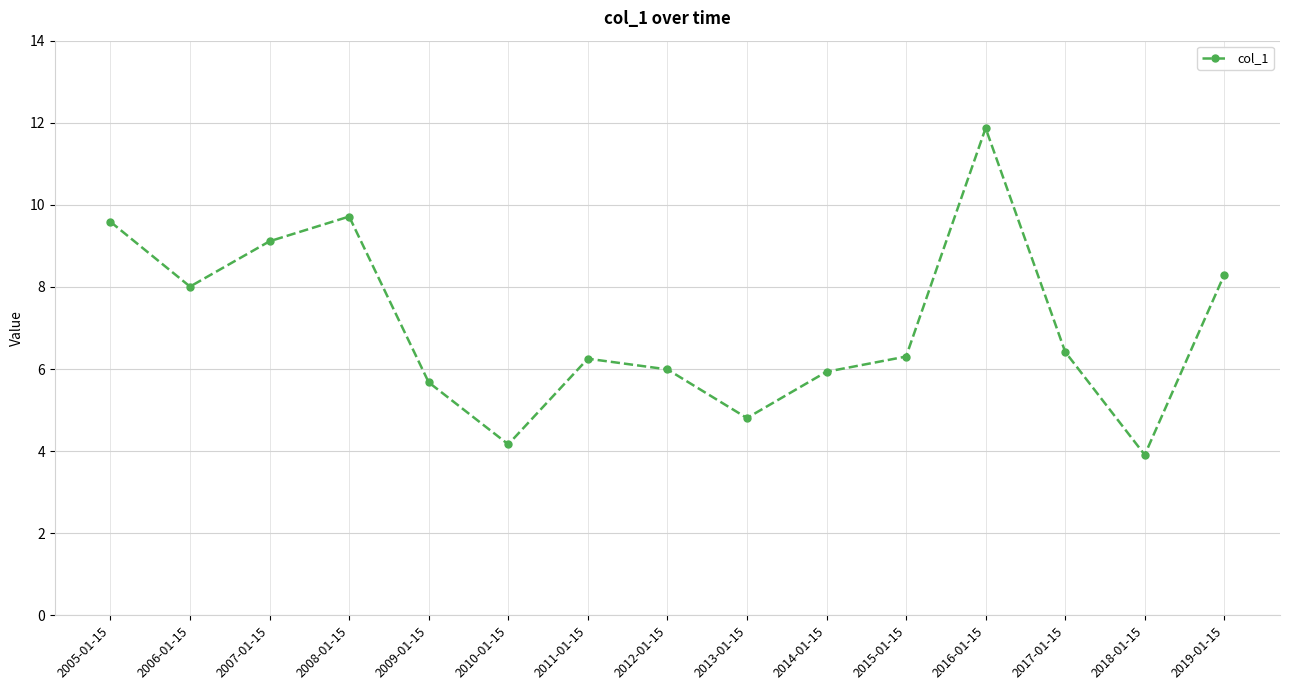

At which category does the data reach its first local peak?

2008-01-15